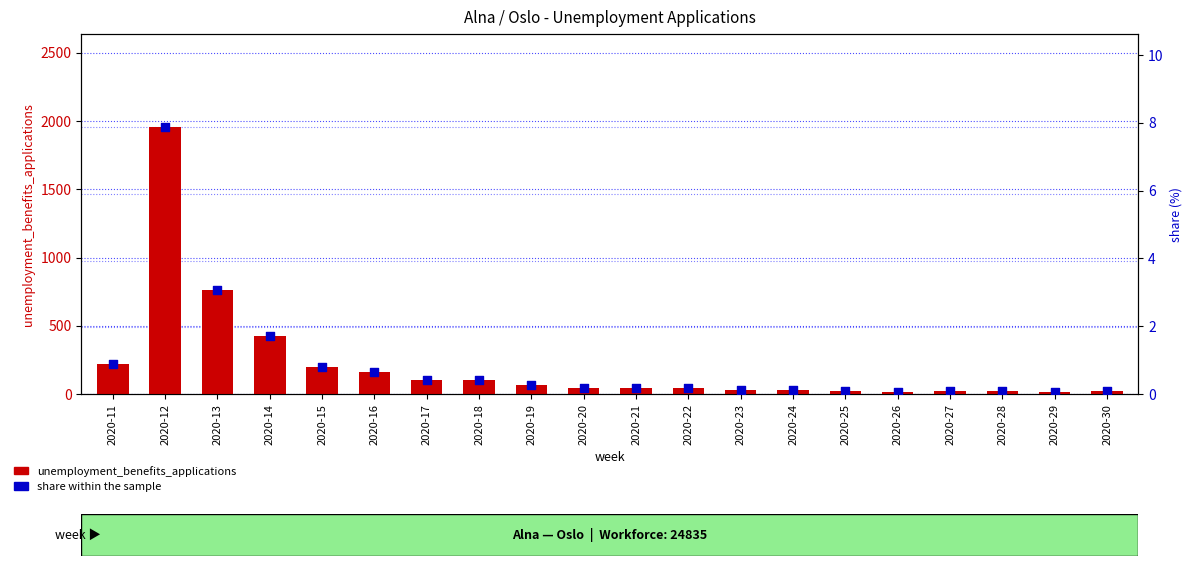

What are all the series names shown in the legend?

unemployment_benefits_applications, share within the sample